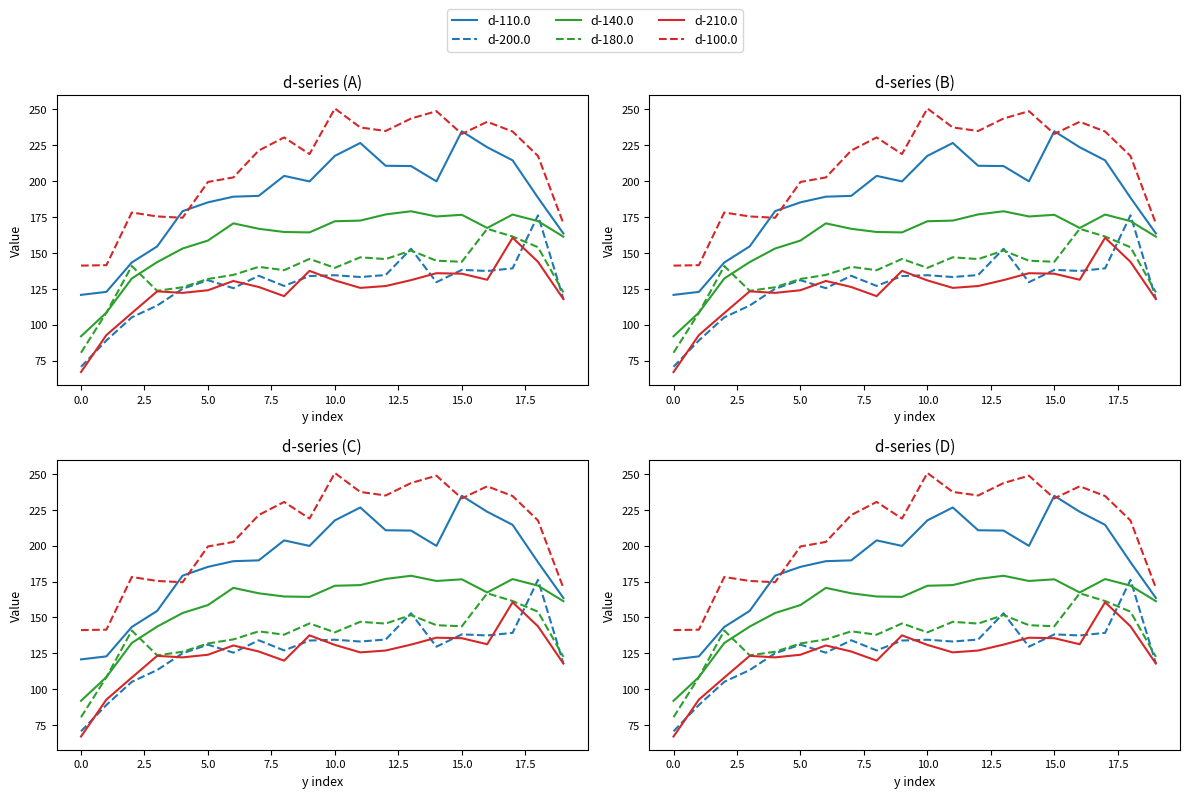

Which series has the largest total across all categories?

d-100.0